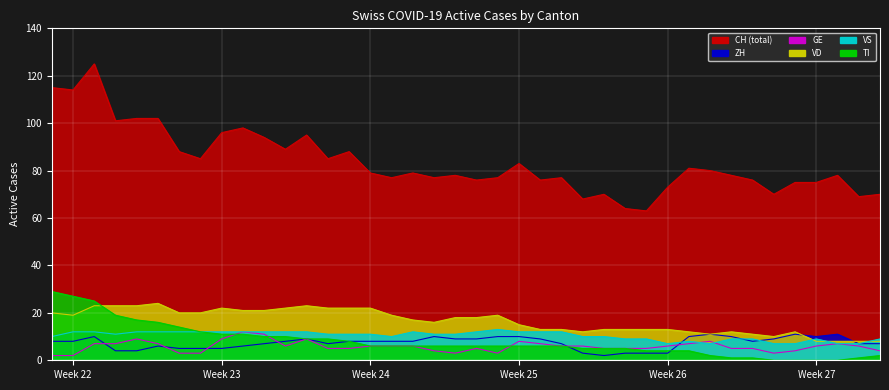

What is the value of the CH point at the 5th from the left?

102